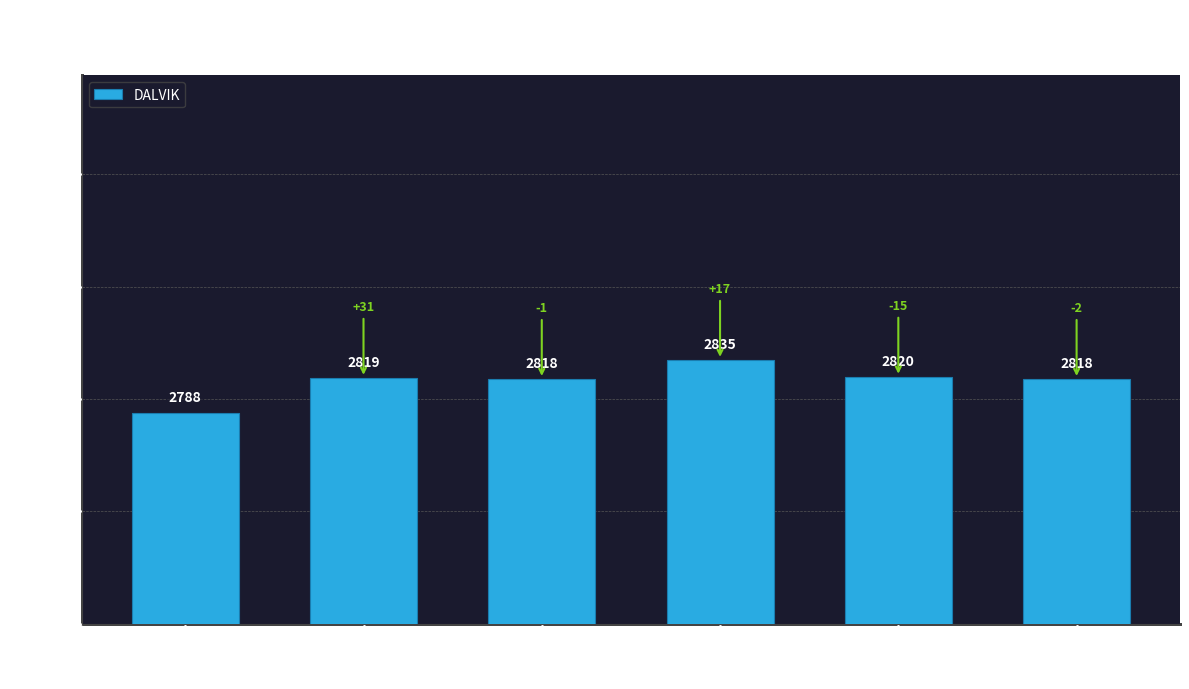

The chart shows a value of 2835 at Sample 4. True or false?

True